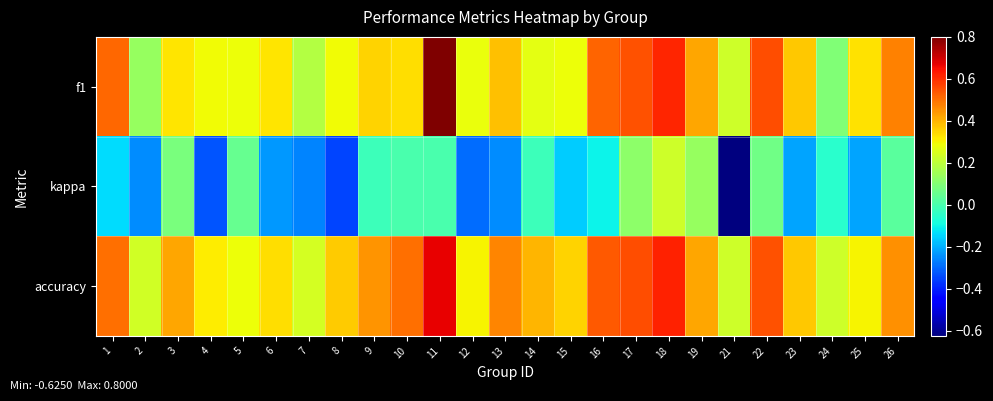

Which has a higher value, 4 or 1?

1